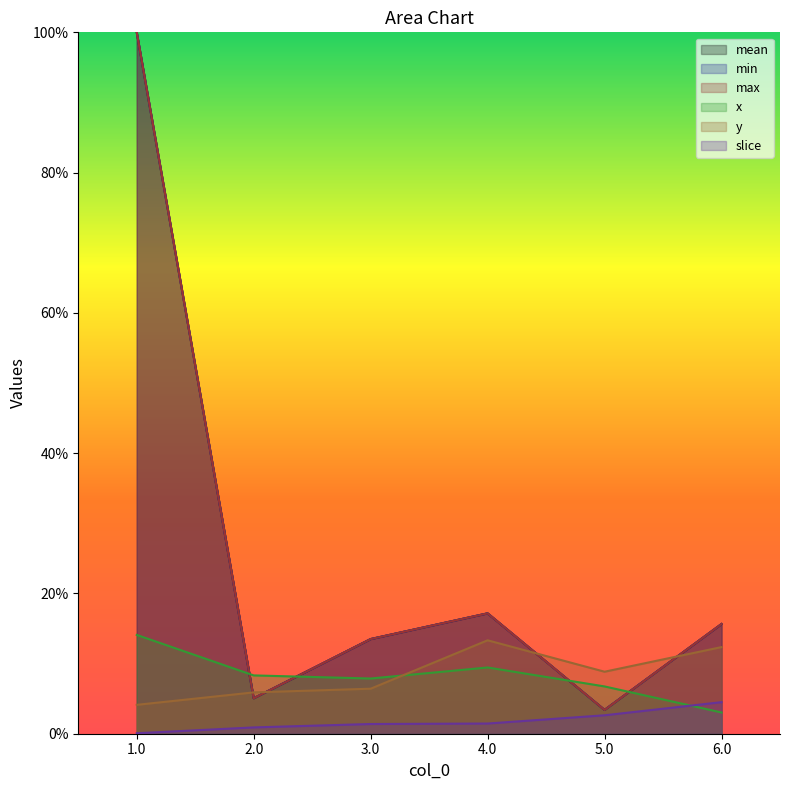

What is the approximate value of x at 2.0?

8.3